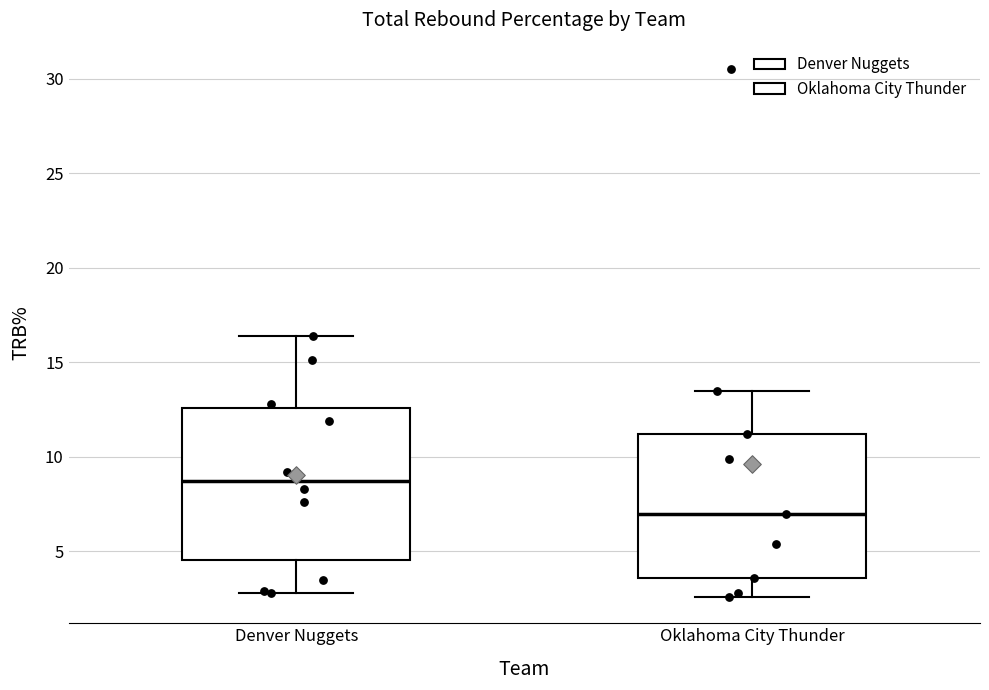

Where does the upper whisker of the box for Denver Nuggets end on the y-axis? The values are not printed on the chart, so give them approximately, as read against the axis.

16.5